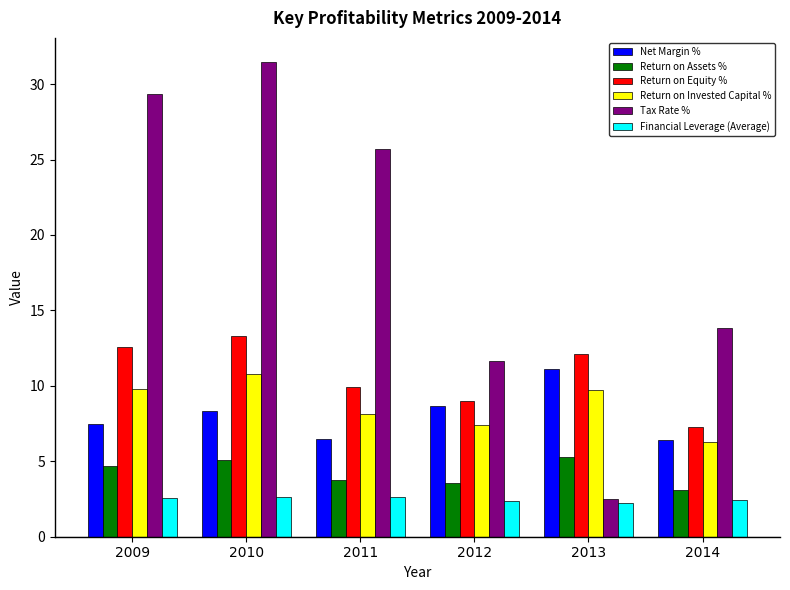

What is the value of the Tax Rate % bar at the 3rd from the left?

25.7